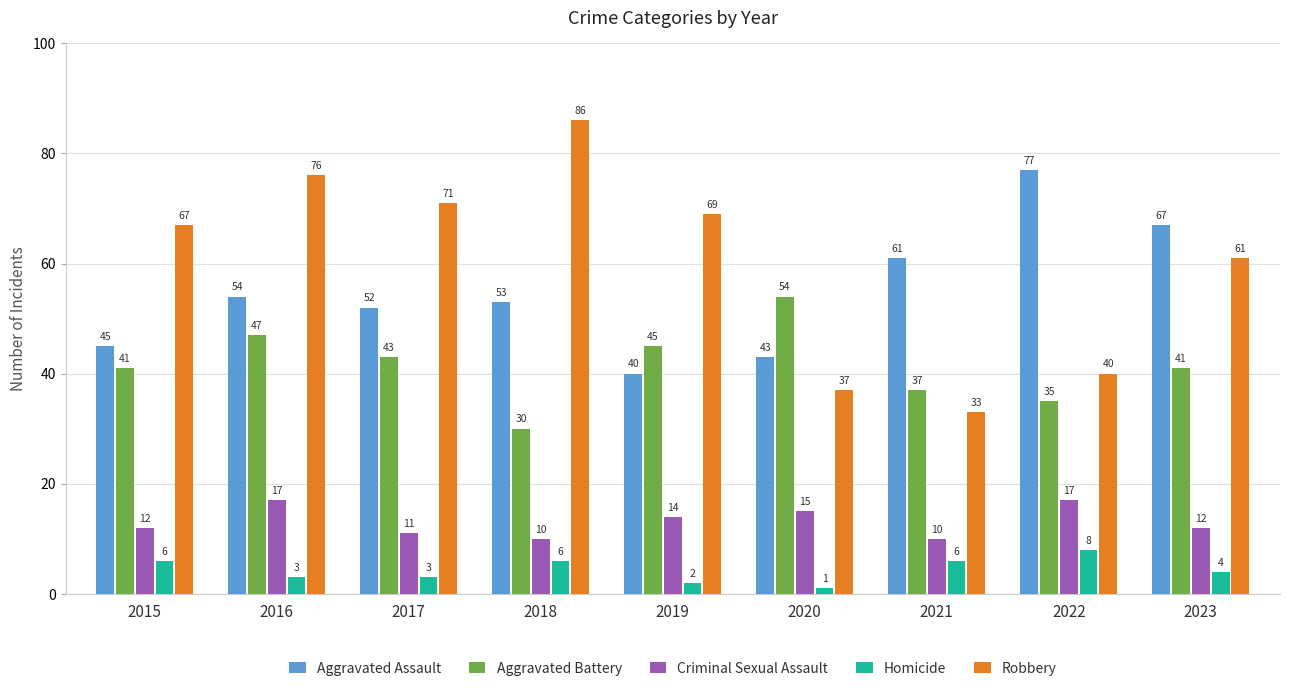

Reading left to right, list all the values displayed in this chart.

Aggravated Assault: 2015=45	2016=54	2017=52	2018=53	2019=40	2020=43	2021=61	2022=77	2023=67
Aggravated Battery: 2015=41	2016=47	2017=43	2018=30	2019=45	2020=54	2021=37	2022=35	2023=41
Criminal Sexual Assault: 2015=12	2016=17	2017=11	2018=10	2019=14	2020=15	2021=10	2022=17	2023=12
Homicide: 2015=6	2016=3	2017=3	2018=6	2019=2	2020=1	2021=6	2022=8	2023=4
Robbery: 2015=67	2016=76	2017=71	2018=86	2019=69	2020=37	2021=33	2022=40	2023=61